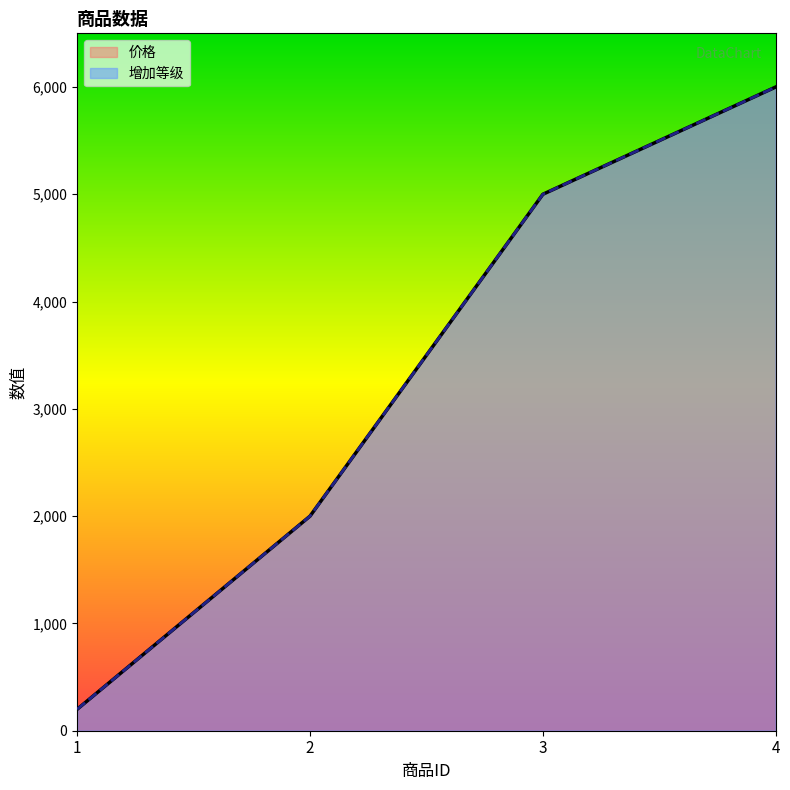

Does the chart display data point markers on the line(s)?

No